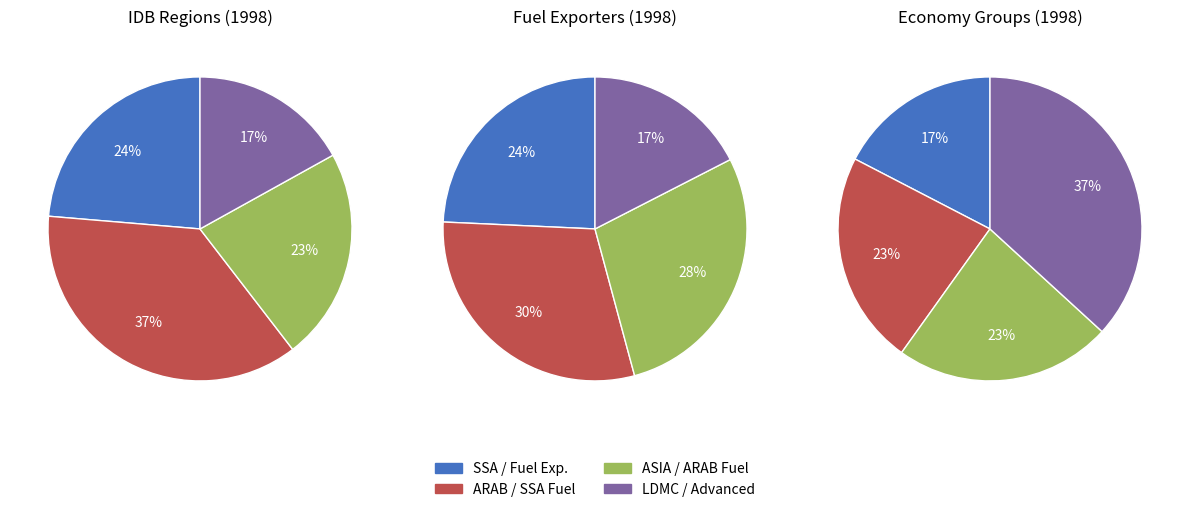

The IDB ARAB Region slice represents 19% of the pie. True or false?

False